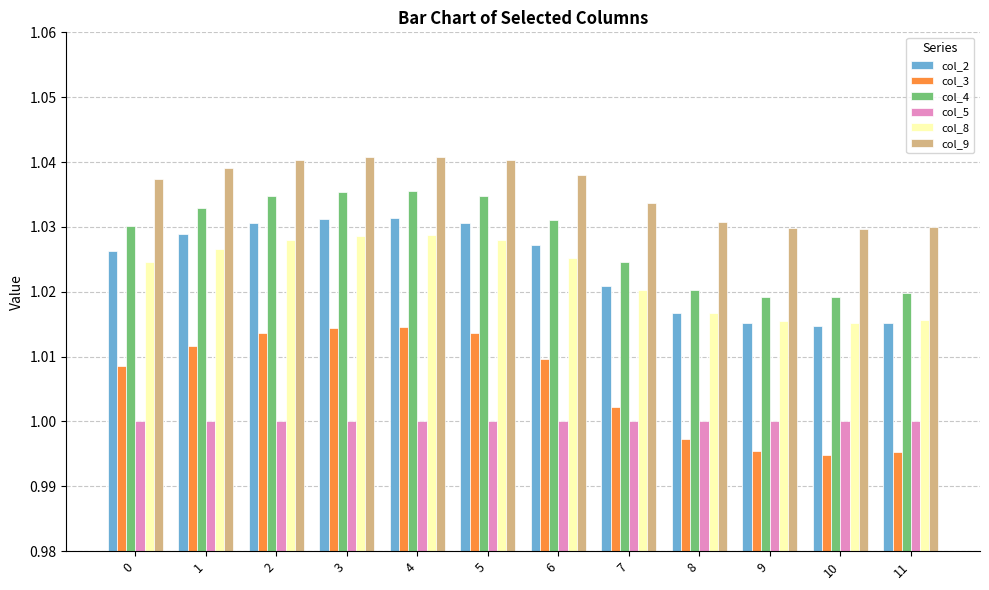

What is the total value across all series at 10?

6.1